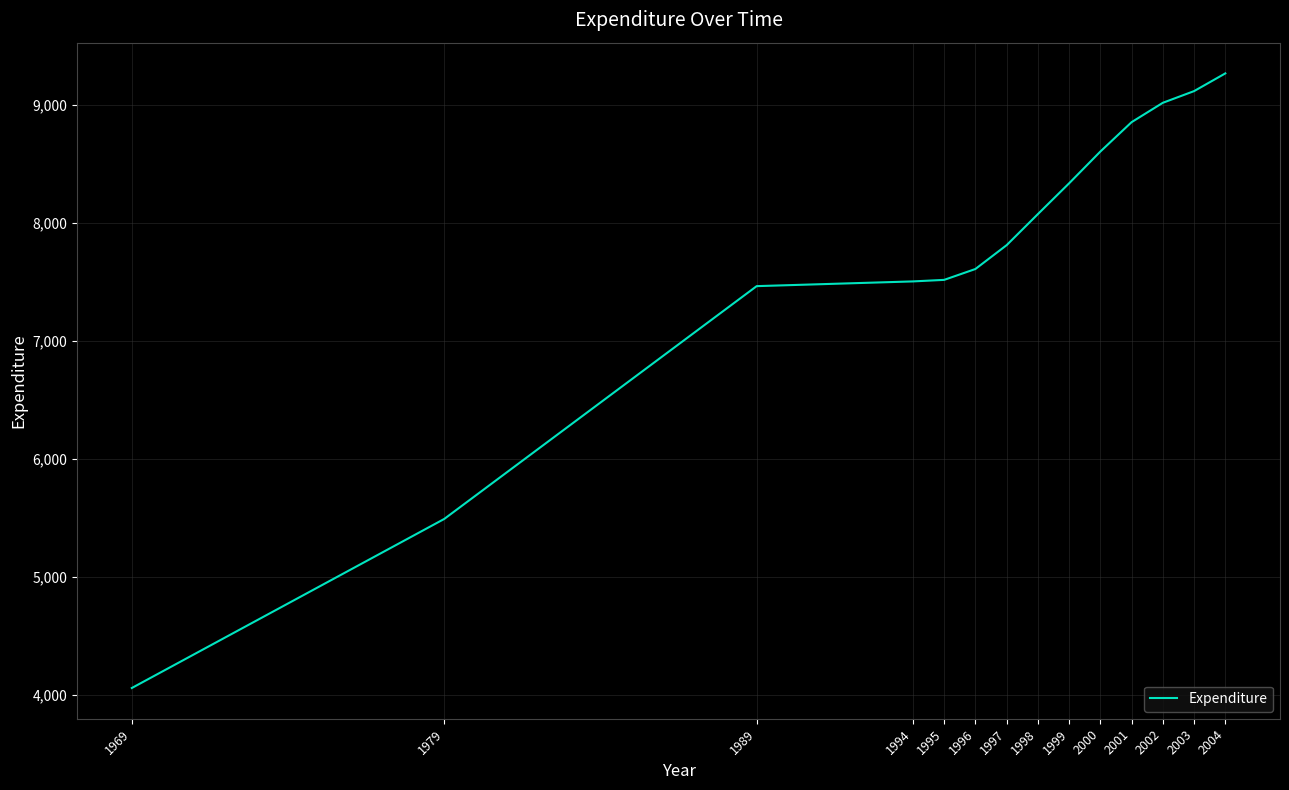

At which category does the chart reach its peak across all series?

2004